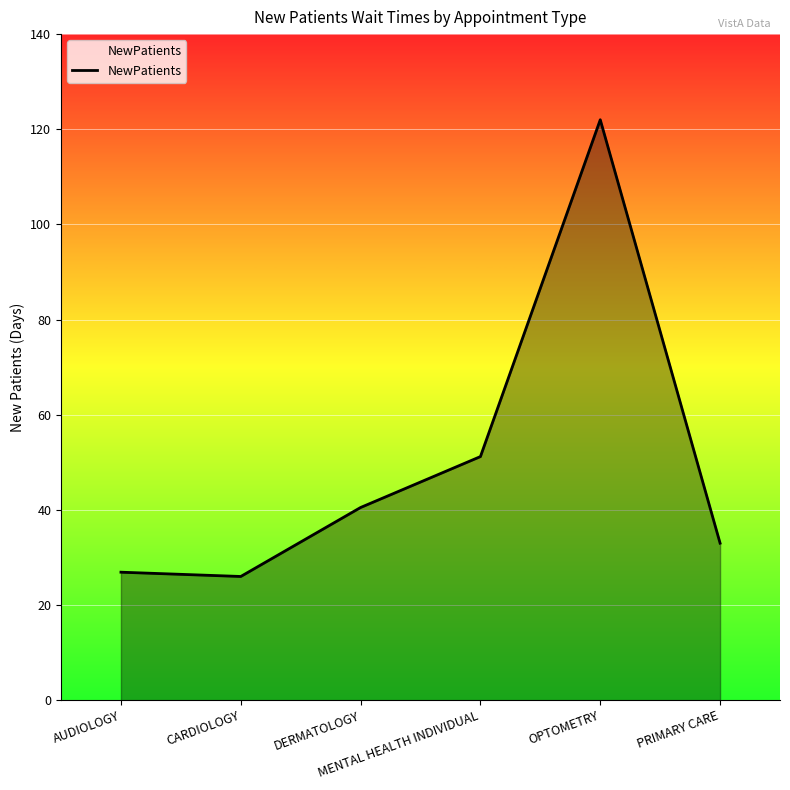

True or false: the data shows 26.9 at AUDIOLOGY.

True